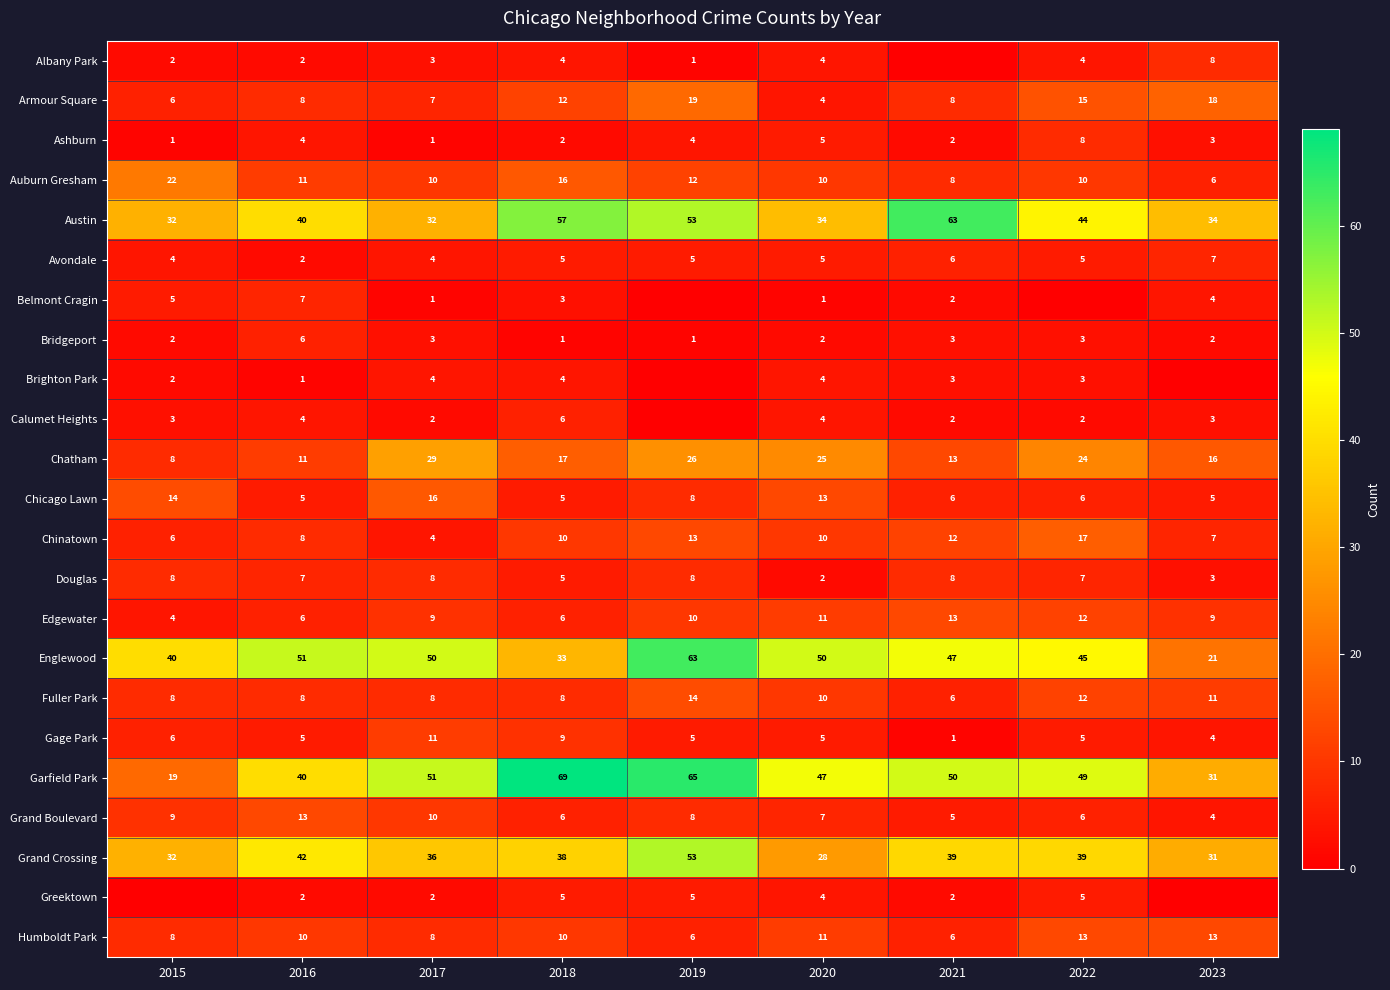

True or false: Austin has a value of 34 at 2023.

True